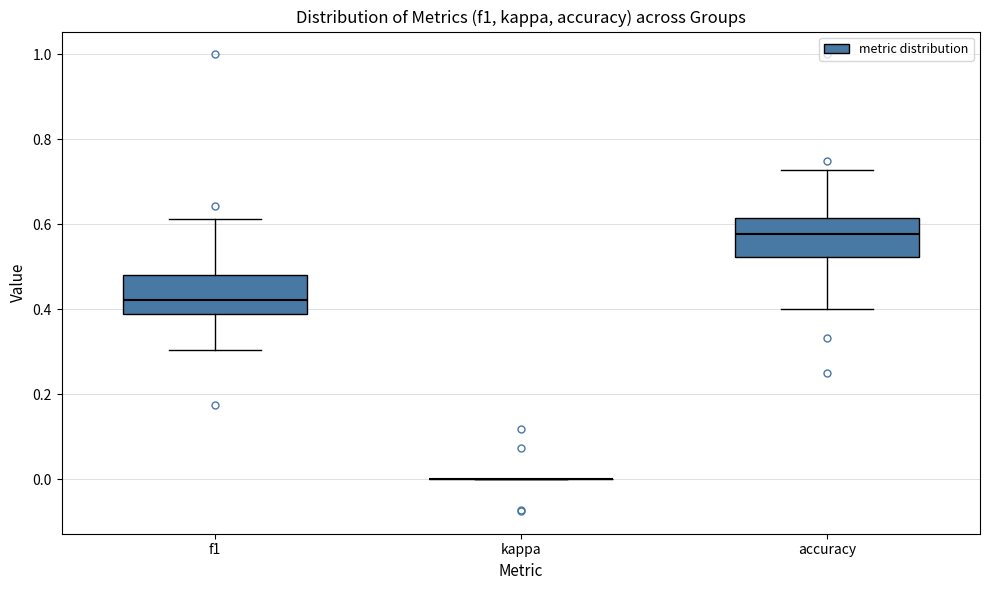

Reading left to right, transcribe this box plot: for each box, give where its median line is, the range the box spans, and where its two whiskers end, as read against the y-axis. The values are not printed on the chart, so give them approximately, as read against the axis.

f1: median 0.42, box 0.38 to 0.48, whiskers 0.30 to 0.62
kappa: box collapsed to a line at 0.00, whiskers 0.00 to 0.00
accuracy: median 0.58, box 0.52 to 0.62, whiskers 0.40 to 0.72